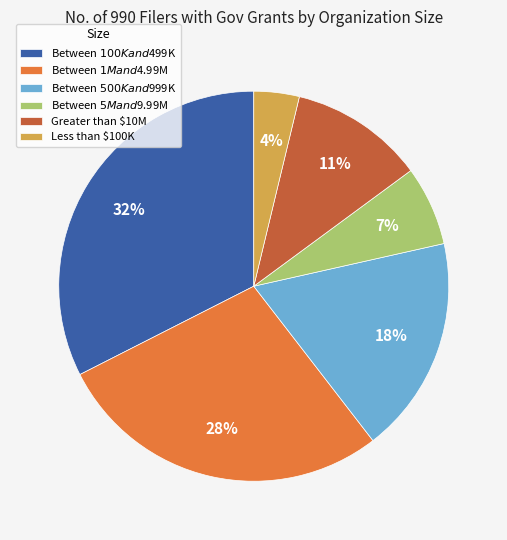

To the nearest percent, what is the average slice percentage?

17%